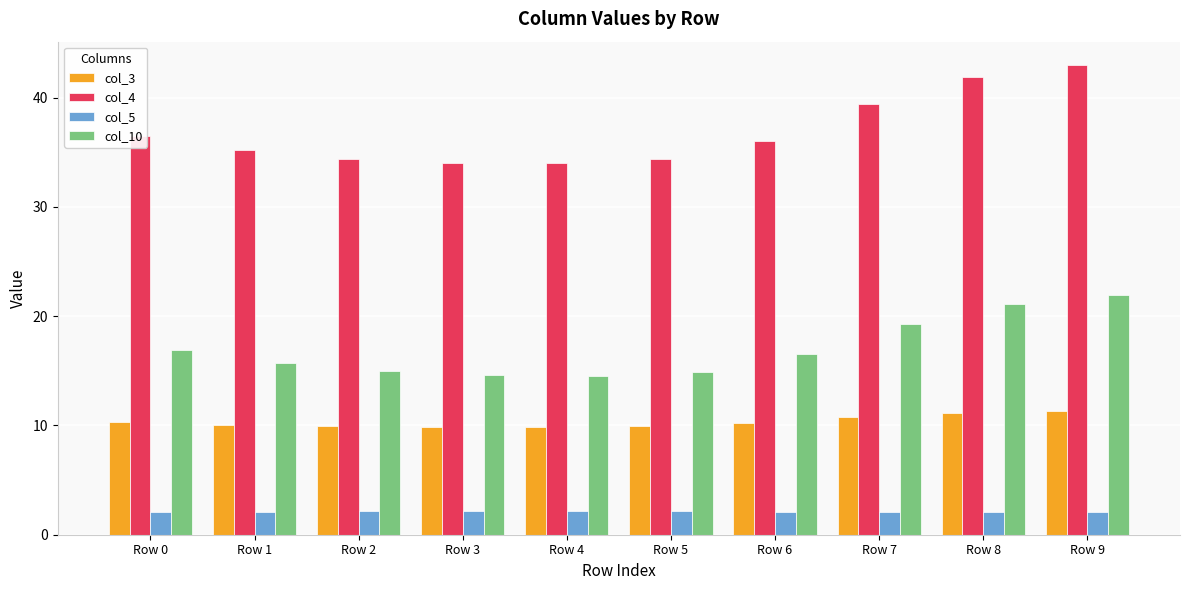

Between Row 0 and Row 8, which series saw the biggest shift?

col_4